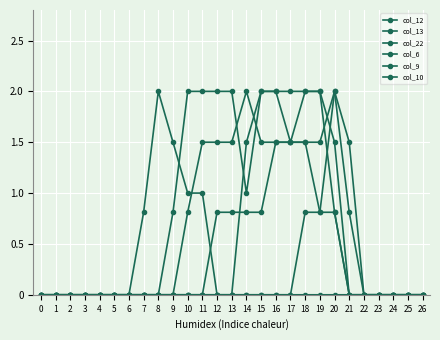

How many interior local valleys does the col_13 series have?

2